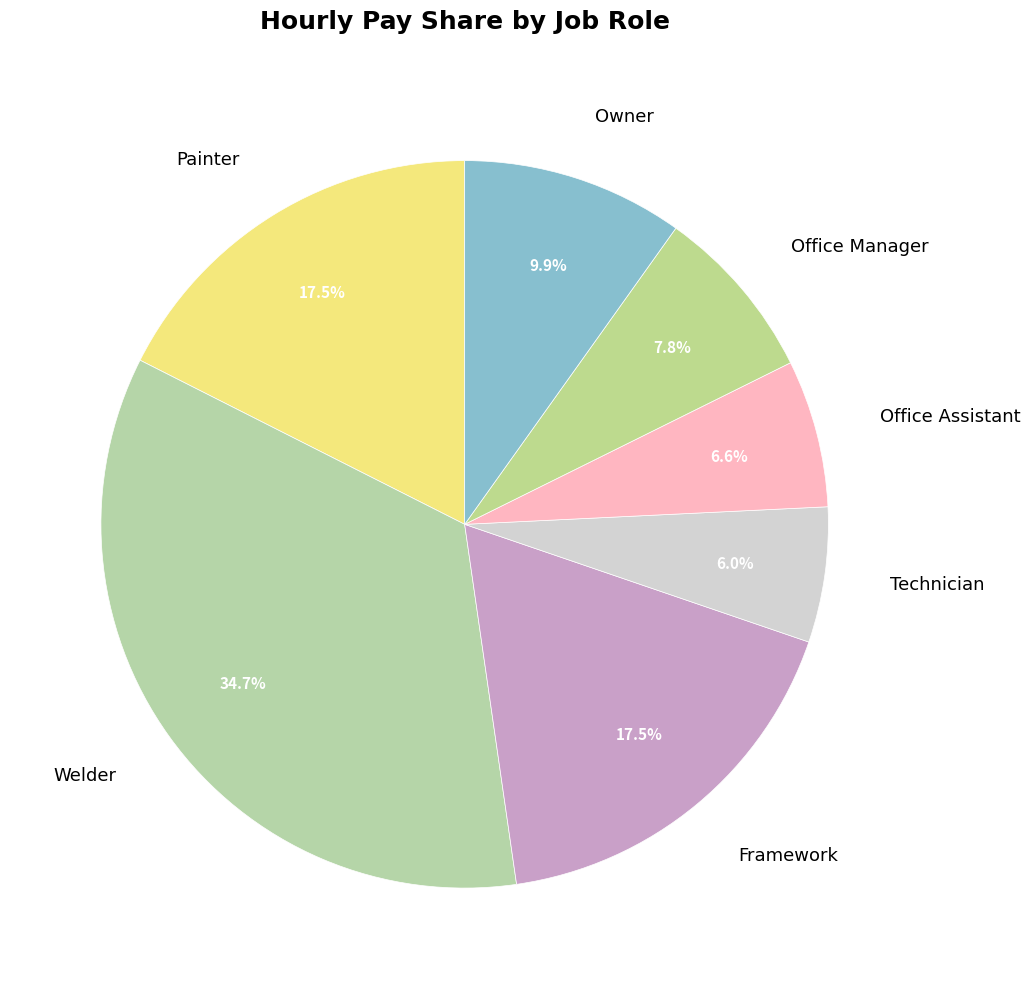

Is Technician the majority of the pie?

No